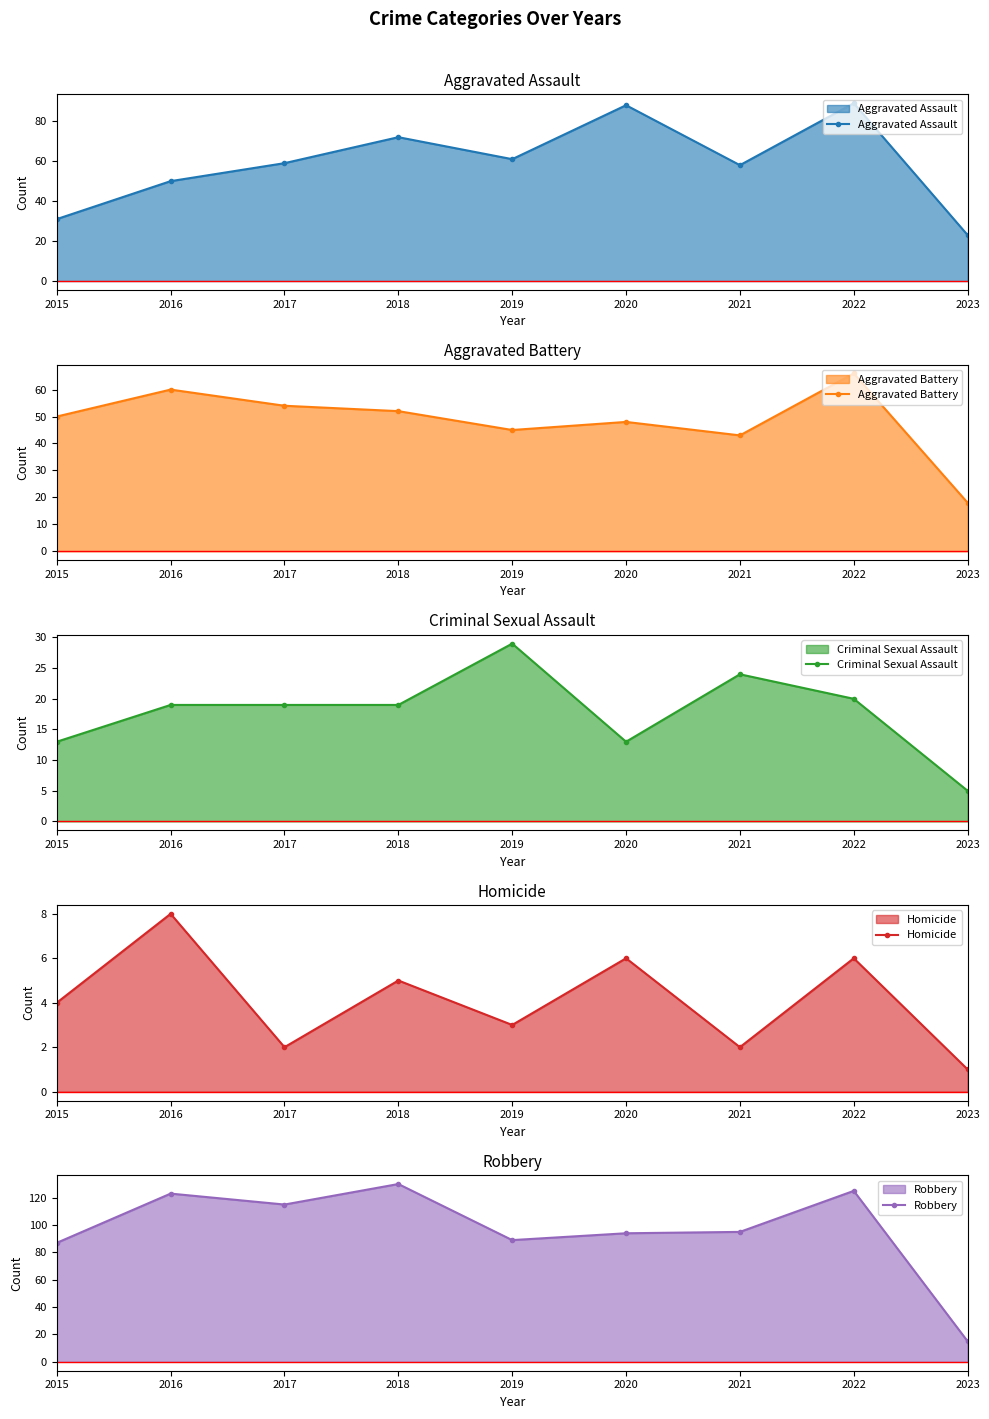

How many values in the Homicide series exceed 4?

4